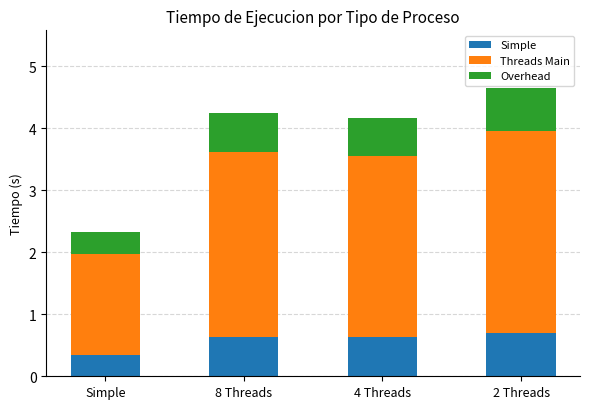

The Simple series shows 0.4 at 8 Threads. True or false?

False